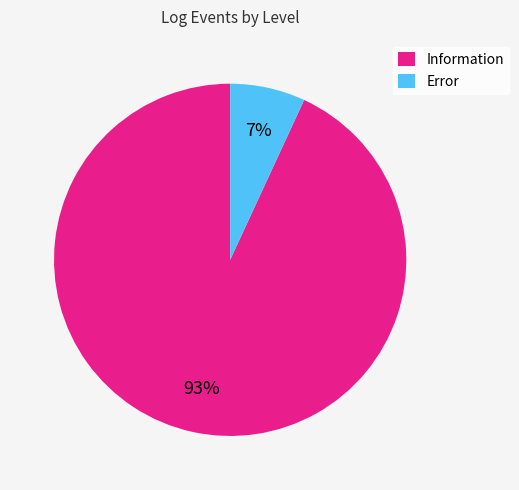

Does any single category account for the majority?

Yes